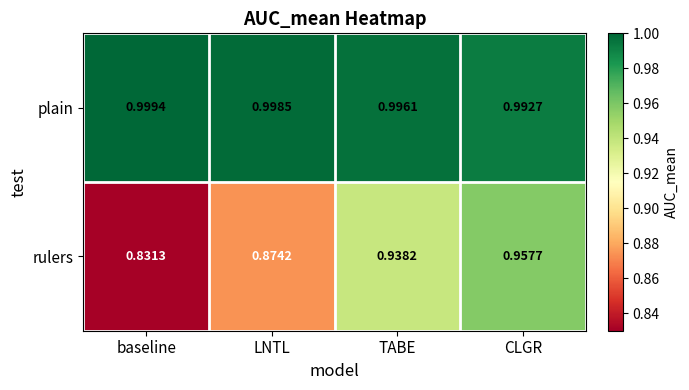

Rank the series by their maximum value, from lowest to highest.

rulers, plain